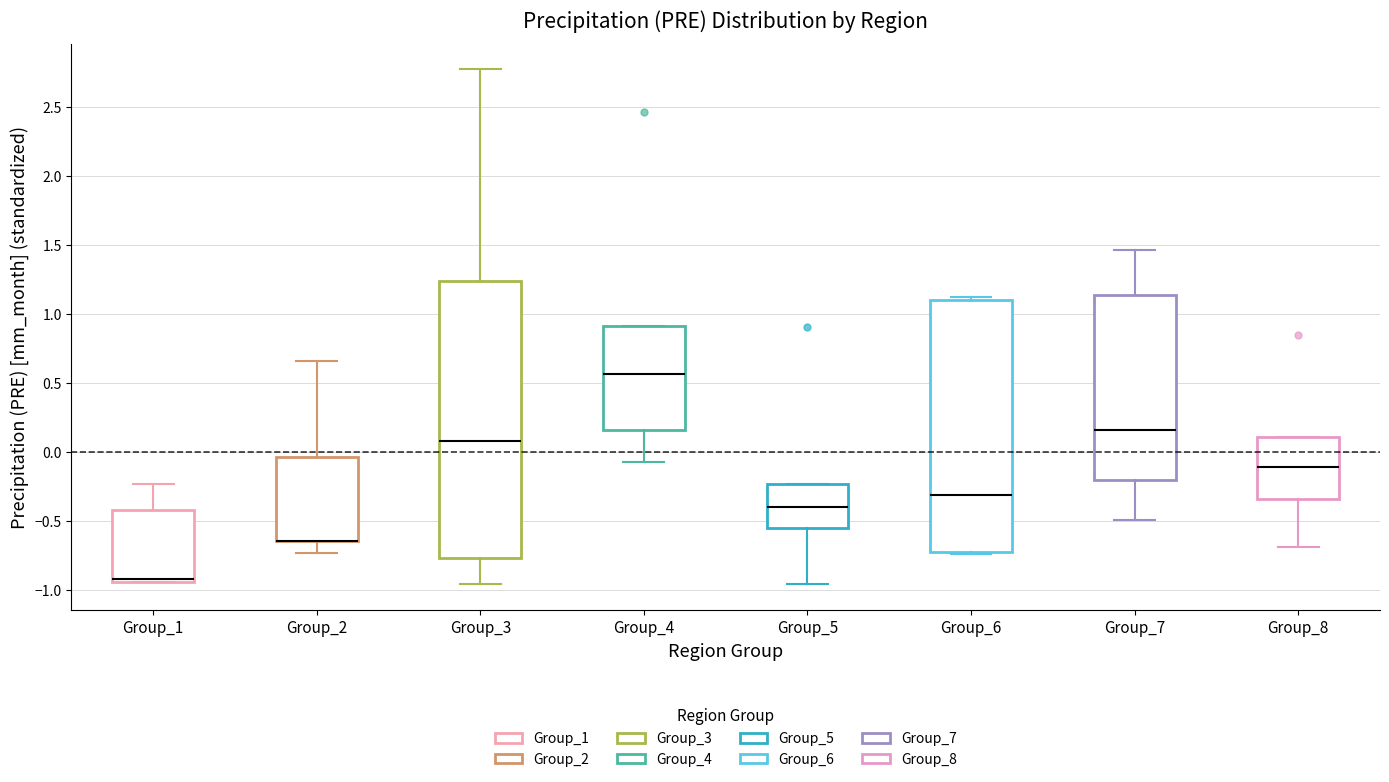

Where is the lower edge of the box for Group_1 on the y-axis? The values are not printed on the chart, so give them approximately, as read against the axis.

-0.95